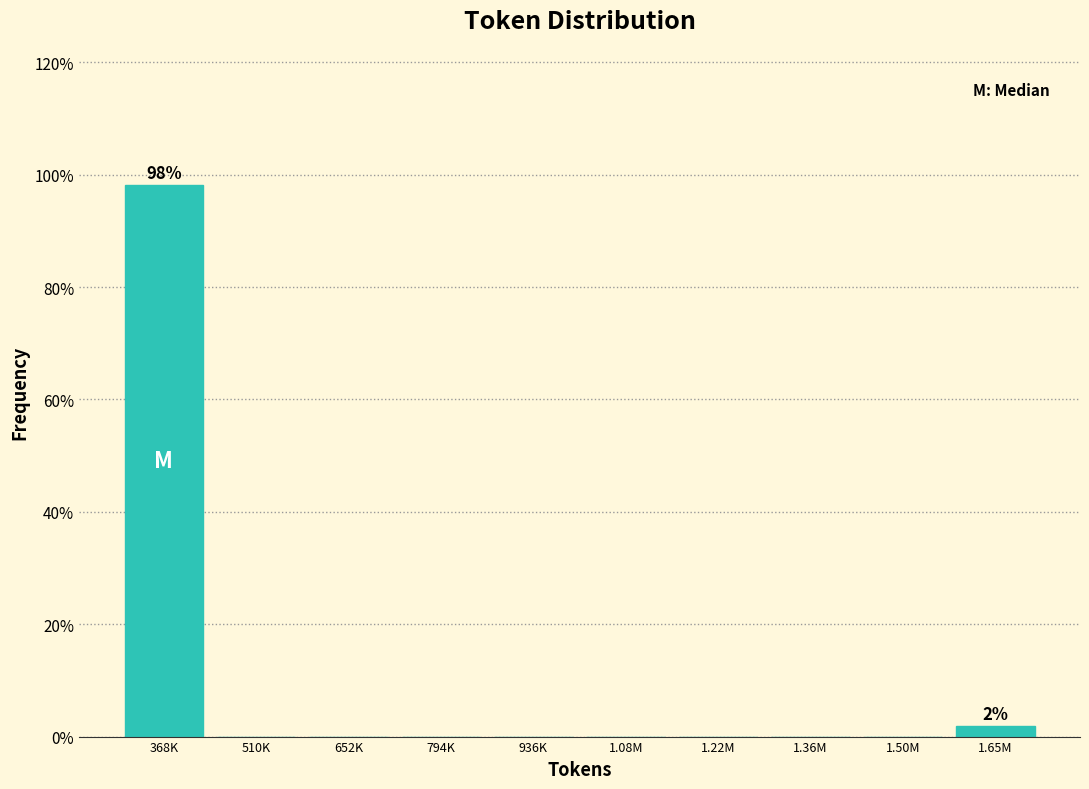

Reading left to right, list all the values displayed in this chart.

368K=98.1	510K=0.0	652K=0.0	794K=0.0	936K=0.0	1.08M=0.0	1.22M=0.0	1.36M=0.0	1.50M=0.0	1.65M=1.9